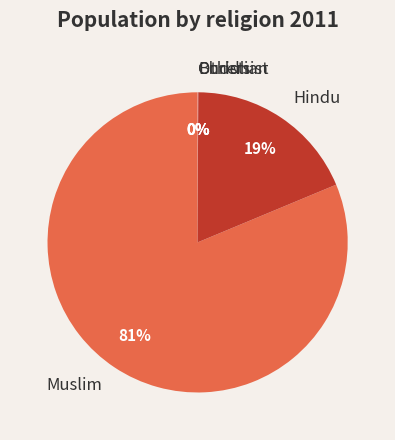

To the nearest percent, what is the difference between the largest and smallest slice percentages?

81%